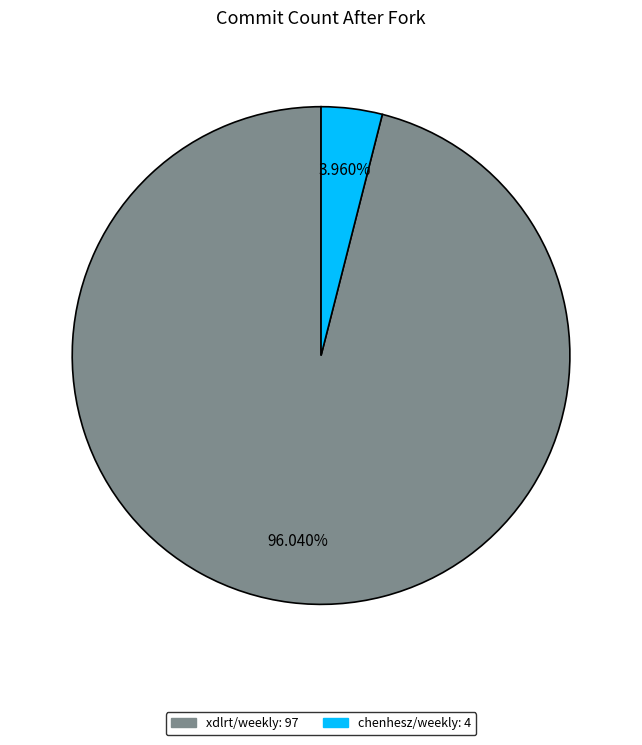

What is the total percentage of chenhesz/weekly and xdlrt/weekly?

100.0%